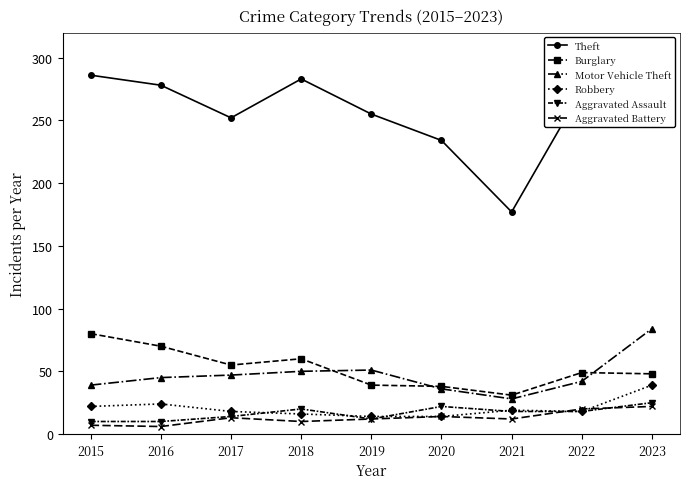

What is the difference between the maximum and minimum values in the Aggravated Battery series?

16